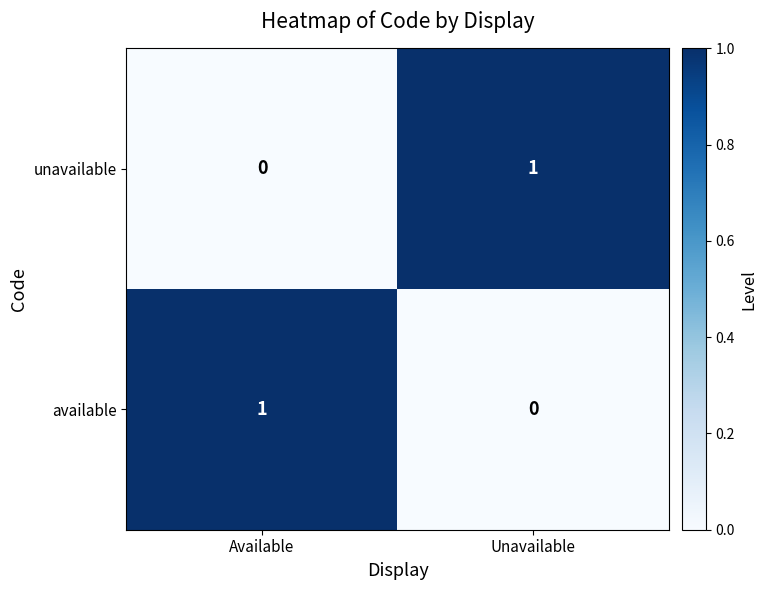

Rank the categories by available value from highest to lowest.

Available, Unavailable